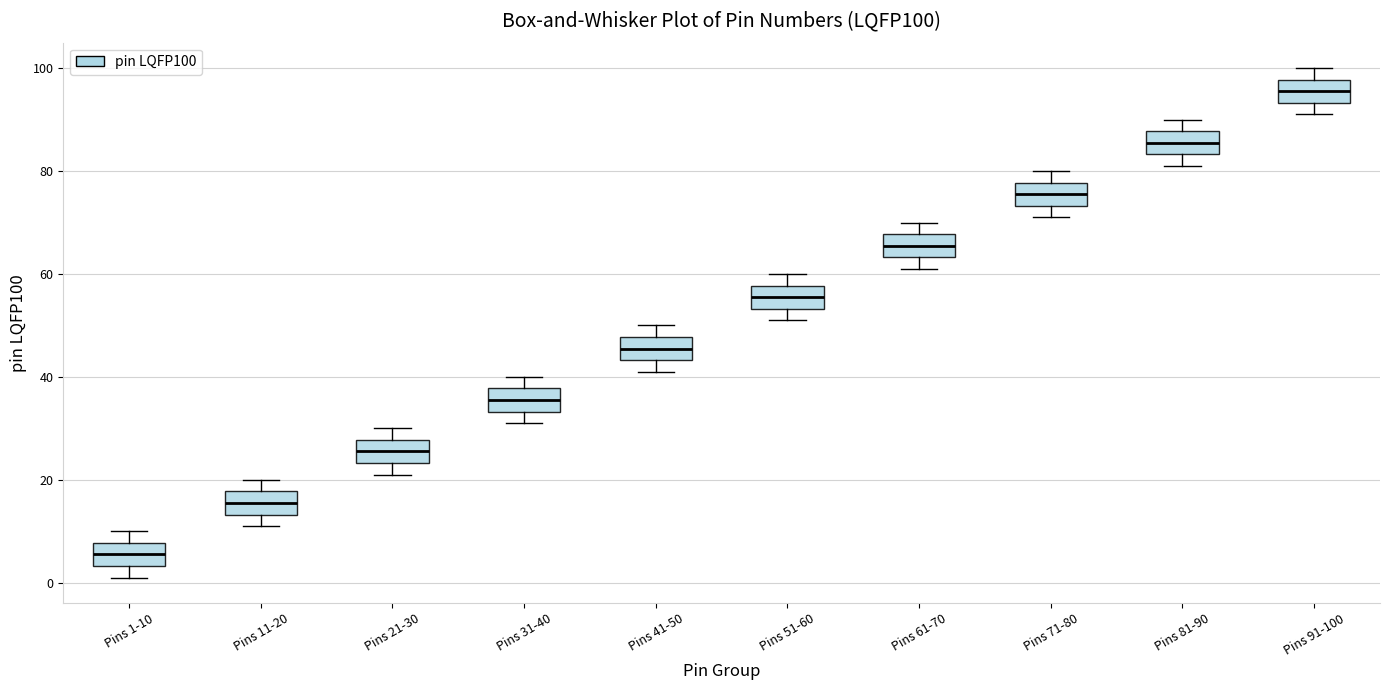

Reading left to right, read every box against the y-axis: the position of its median line, the range the box covers, and the ends of its whiskers. The values are not printed on the chart, so give them approximately, as read against the axis.

Pins 1-10: median 6, box 4 to 8, whiskers 2 to 10
Pins 11-20: median 16, box 14 to 18, whiskers 12 to 20
Pins 21-30: median 26, box 24 to 28, whiskers 22 to 30
Pins 31-40: median 36, box 34 to 38, whiskers 32 to 40
Pins 41-50: median 46, box 44 to 48, whiskers 42 to 50
Pins 51-60: median 56, box 54 to 58, whiskers 52 to 60
Pins 61-70: median 66, box 64 to 68, whiskers 62 to 70
Pins 71-80: median 76, box 74 to 78, whiskers 72 to 80
Pins 81-90: median 86, box 84 to 88, whiskers 82 to 90
Pins 91-100: median 96, box 94 to 98, whiskers 92 to 100